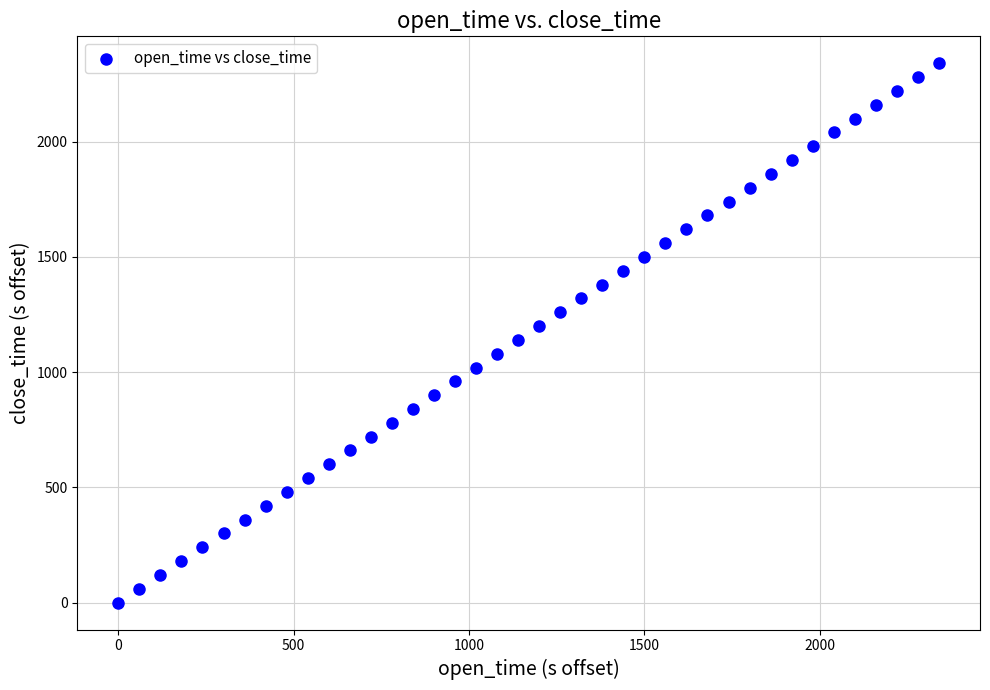

What is the range of X values (max minus min)?

2340